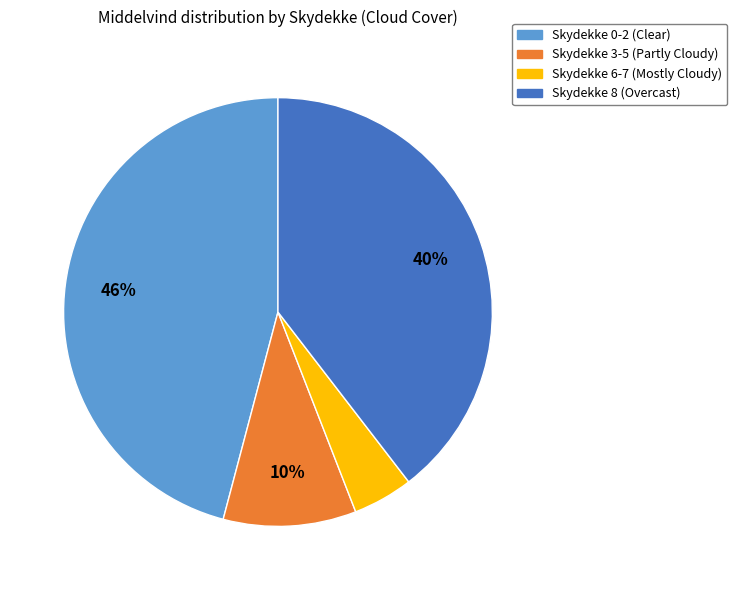

To the nearest percent, what is the difference between the largest and smallest slice percentages?

41%